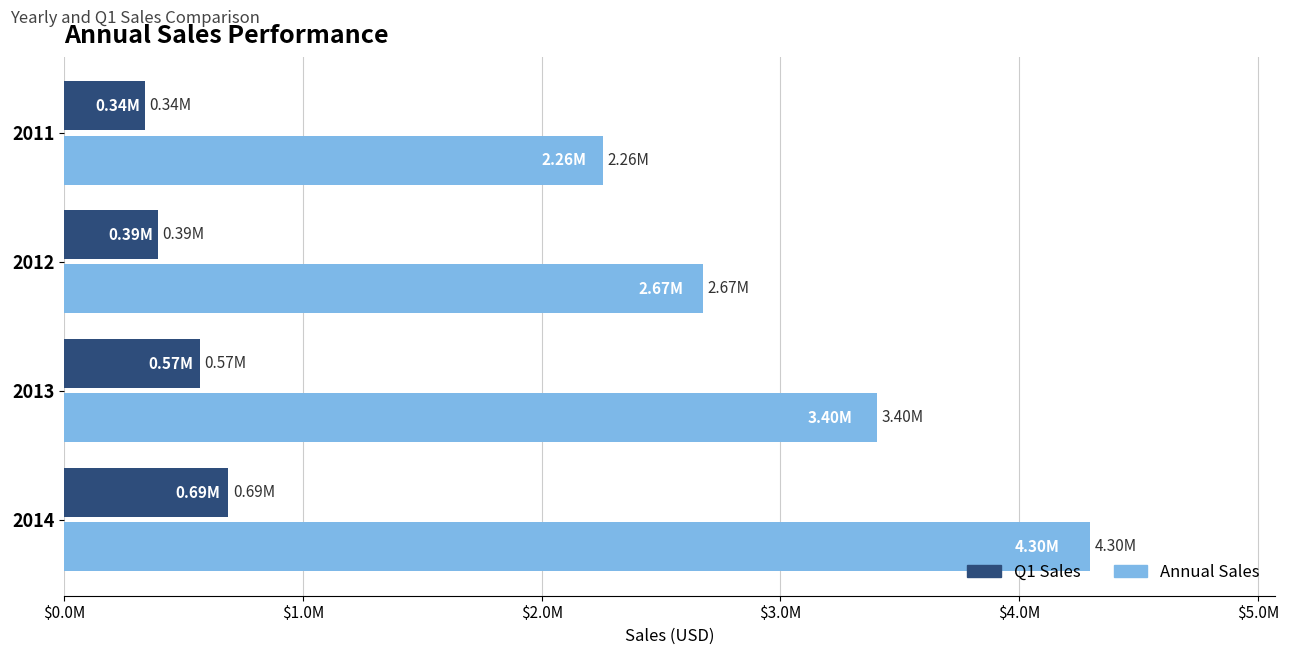

What is the greatest value displayed?

4297416.3